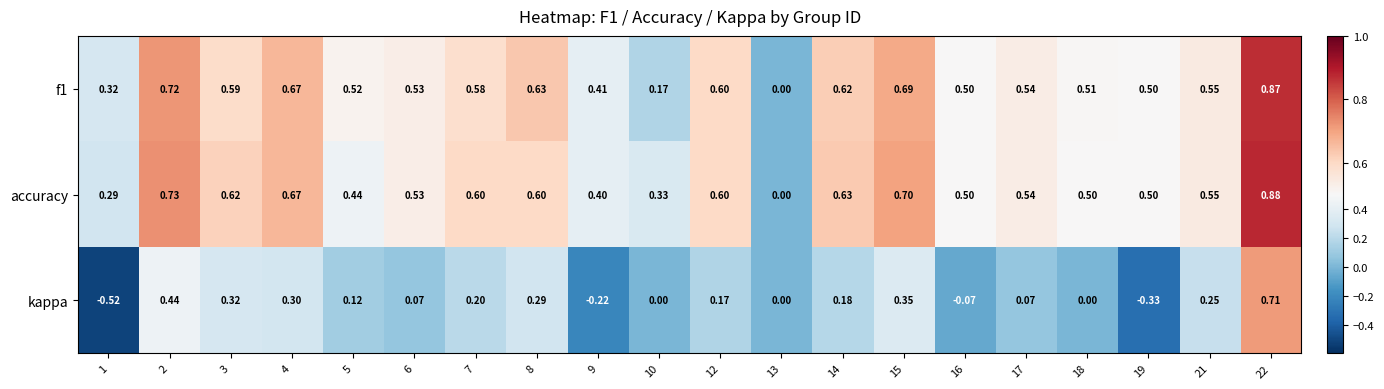

Is the value of accuracy at 14 greater than the value of kappa at 4?

Yes